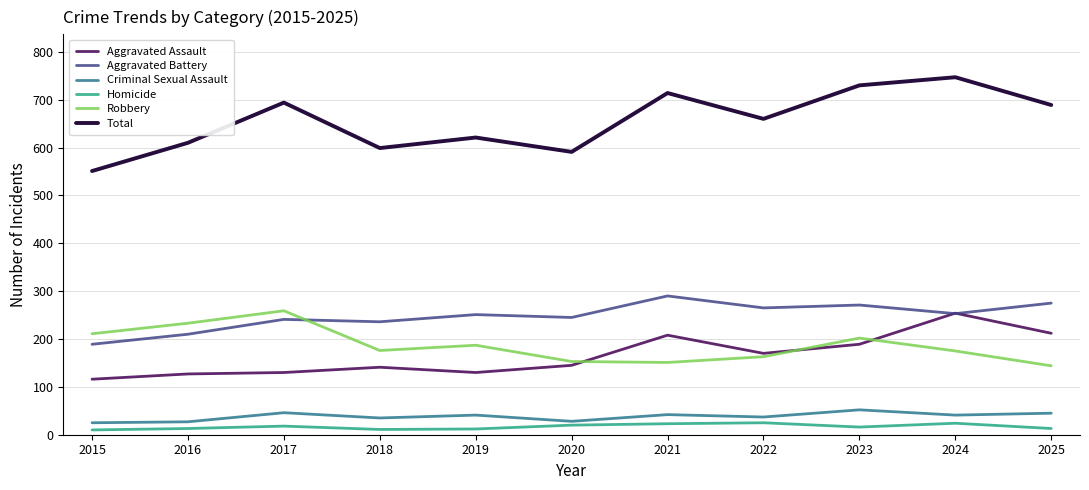

In Aggravated Battery, how many points are lower than both neighbors (excluding endpoints)?

4